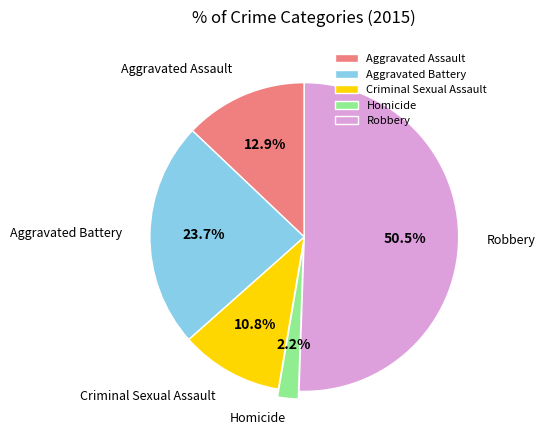

How many slices are in this pie chart?

5